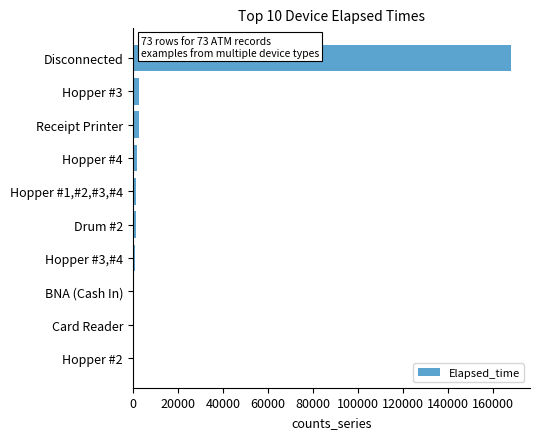

At which category does the chart reach its peak across all series?

Disconnected